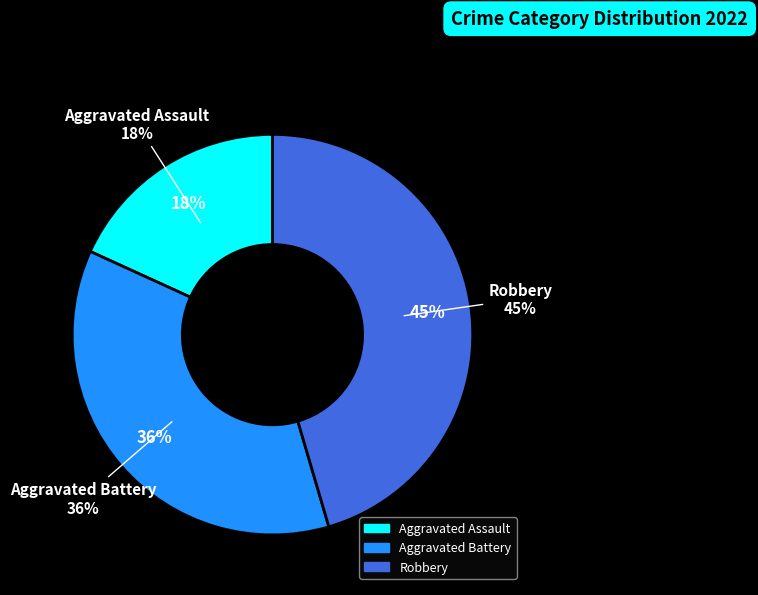

Count the number of slices in the pie.

3